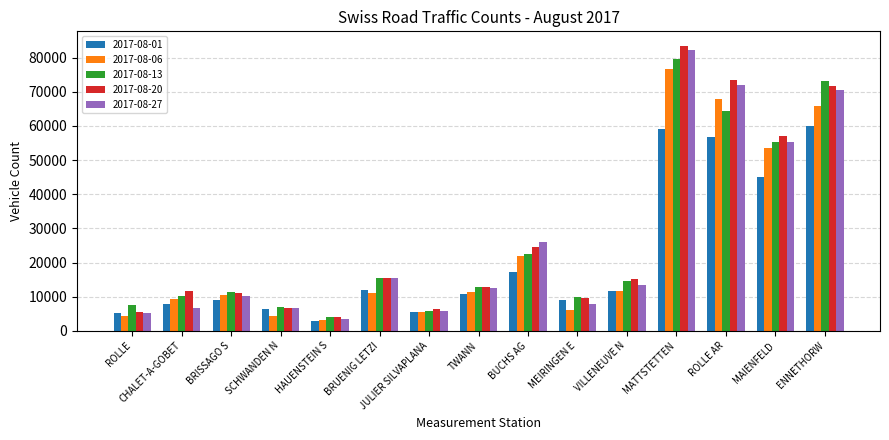

What is the total value across all series at MEIRINGEN E?

42171